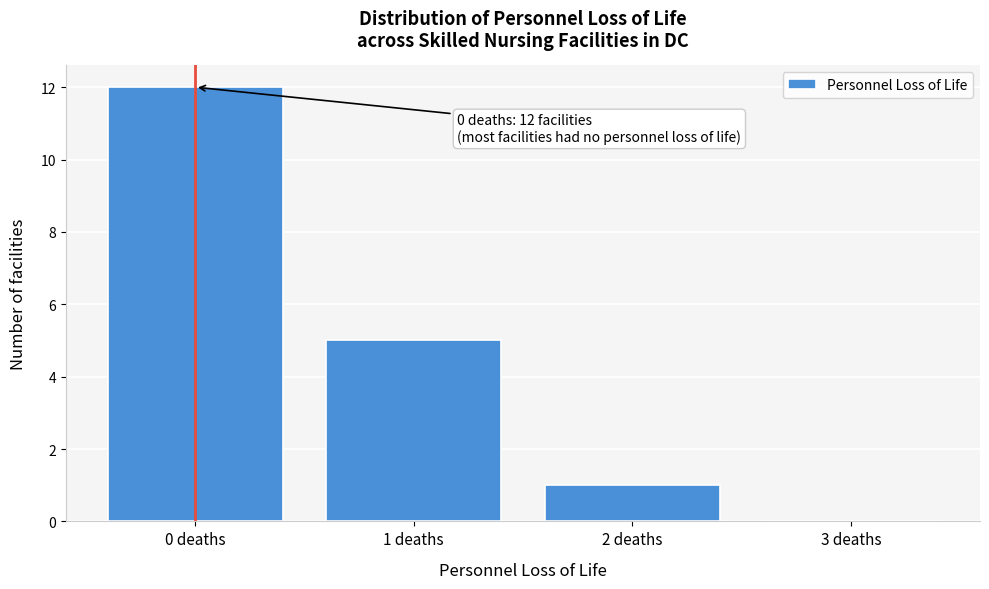

Over which range of the x-axis is the bar tallest?

-0.5 to 0.5